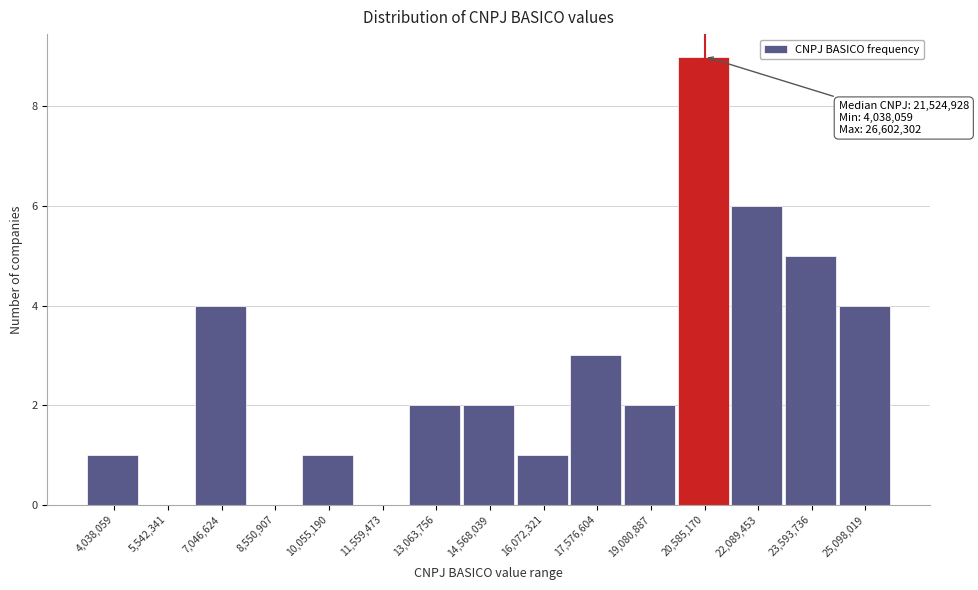

Reading right to left, what are all the values shown in this chart?

25,098,019=4	23,593,736=5	22,089,453=6	20,585,170=9	19,080,887=2	17,576,604=3	16,072,321=1	14,568,039=2	13,063,756=2	11,559,473=0	10,055,190=1	8,550,907=0	7,046,624=4	5,542,341=0	4,038,059=1